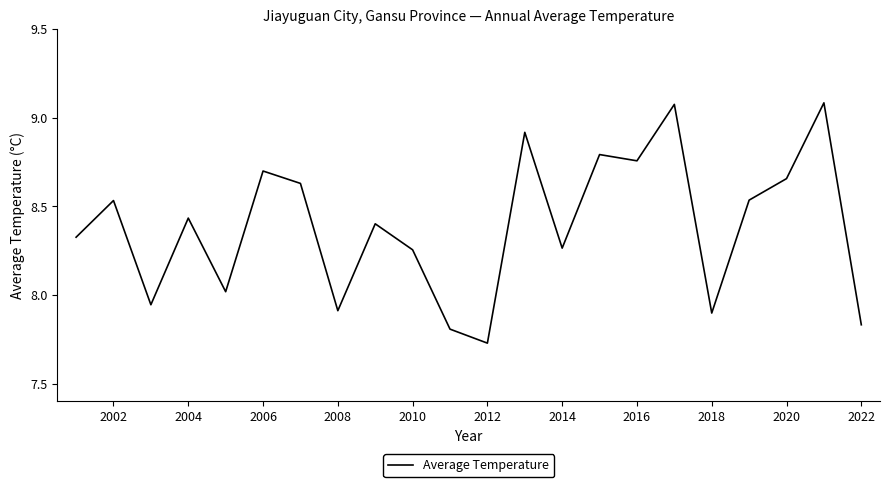

What is the difference between the maximum and minimum values?

1.4